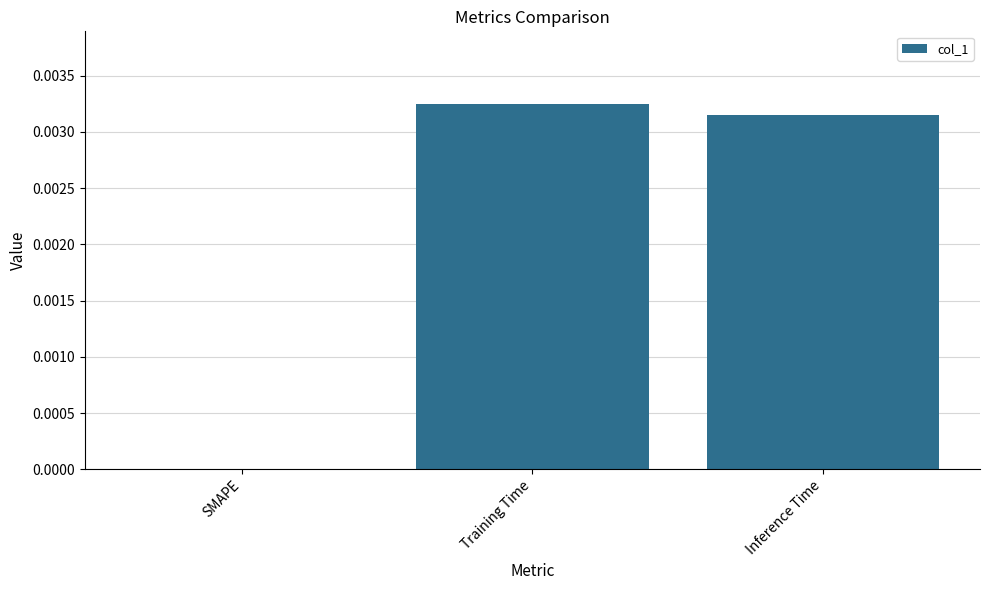

The chart shows a value of 0.0 at SMAPE. True or false?

True